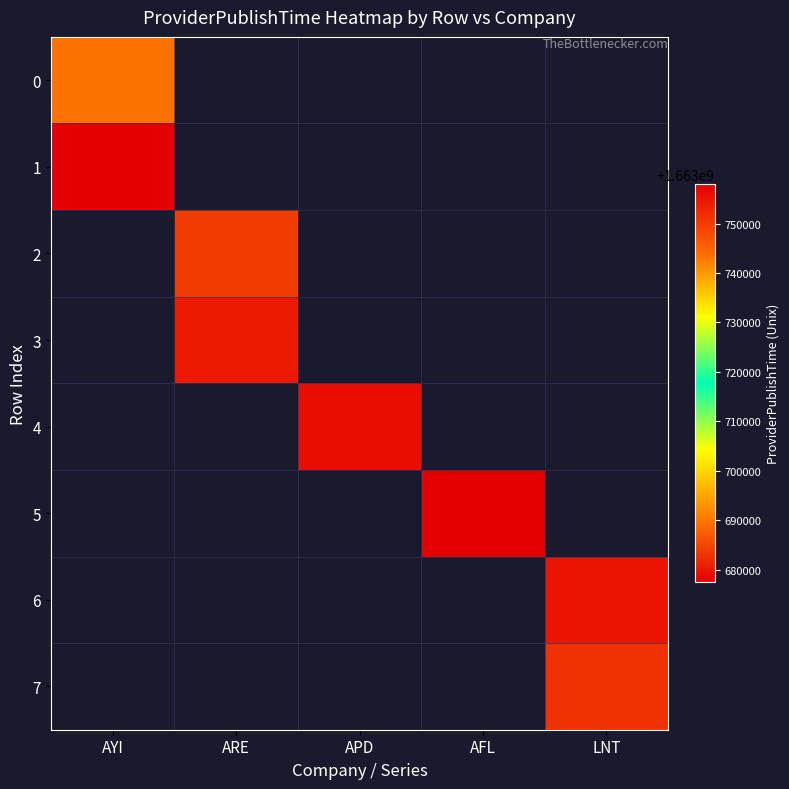

Between AYI and LNT, which is larger?

LNT